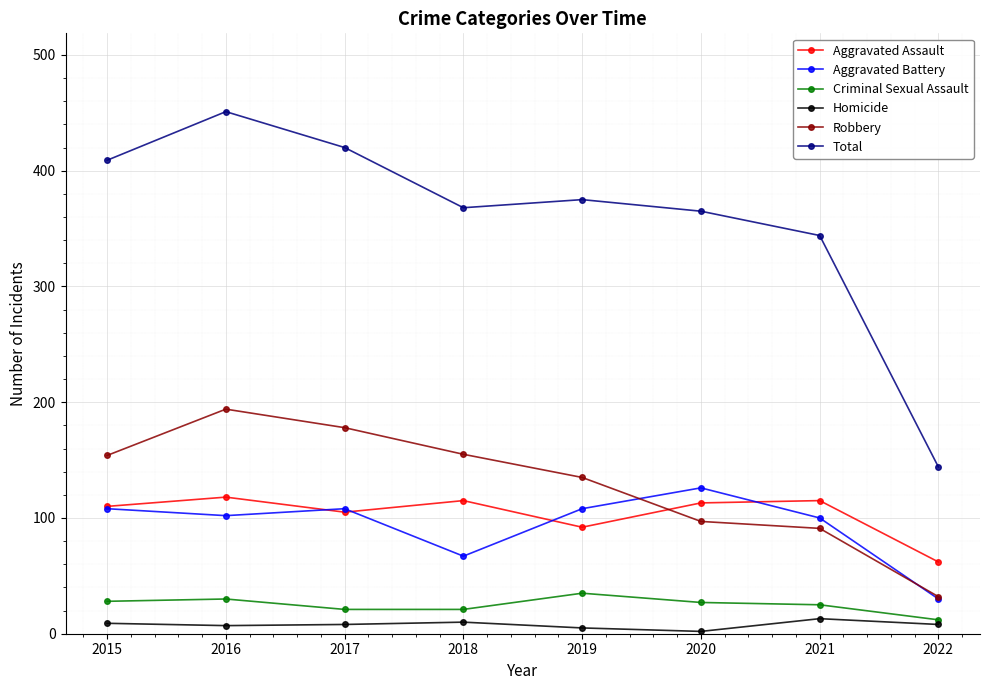

List the series in order of their peak value, highest first.

Total, Robbery, Aggravated Battery, Aggravated Assault, Criminal Sexual Assault, Homicide